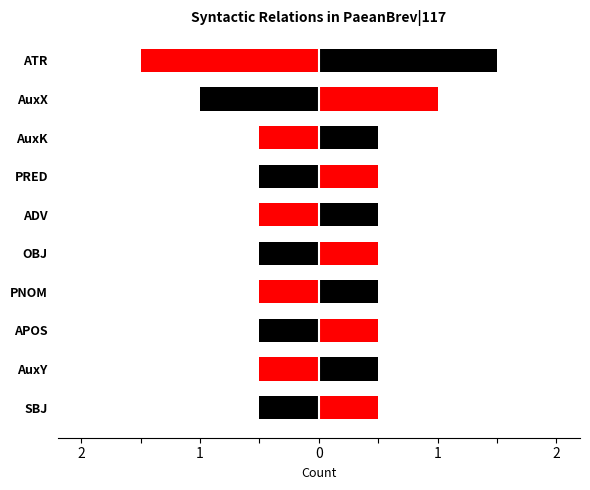

Reading left to right, what are all the values shown in this chart?

Left half: -0.5	-0.5	-0.5	-0.5	-0.5	-0.5	-0.5	-0.5	-1.0	-1.5
Right half: 0.5	0.5	0.5	0.5	0.5	0.5	0.5	0.5	1.0	1.5